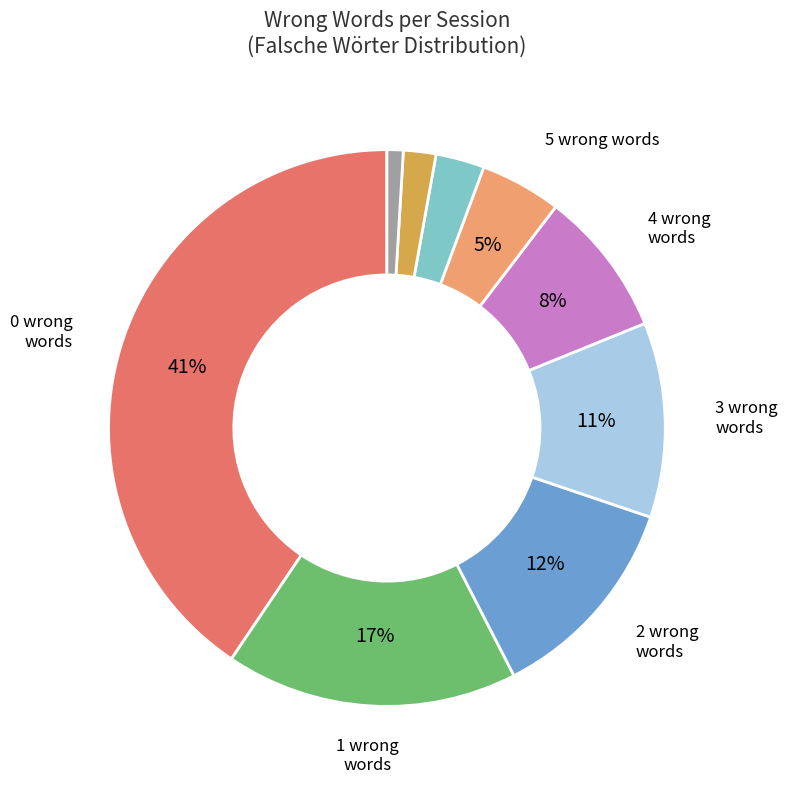

To the nearest percent, what is the average slice percentage?

11%